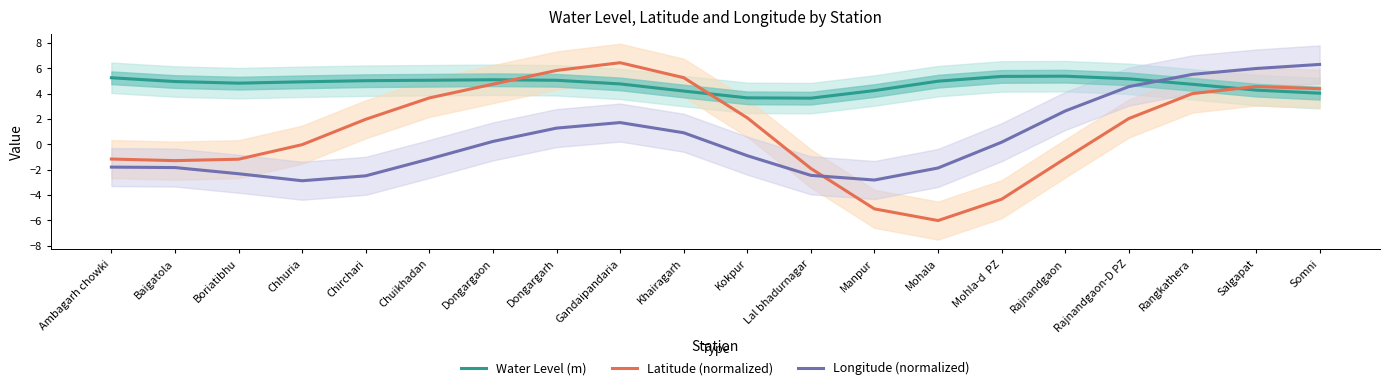

At which category is the sum across all series the highest?

Salgapat